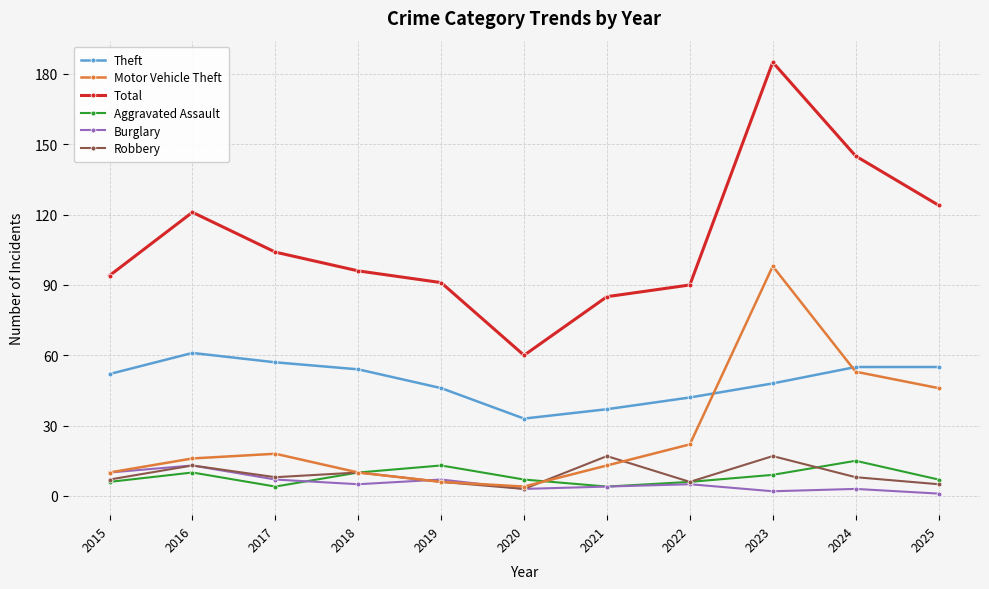

Rank the series by their maximum value, from lowest to highest.

Burglary, Aggravated Assault, Robbery, Theft, Motor Vehicle Theft, Total